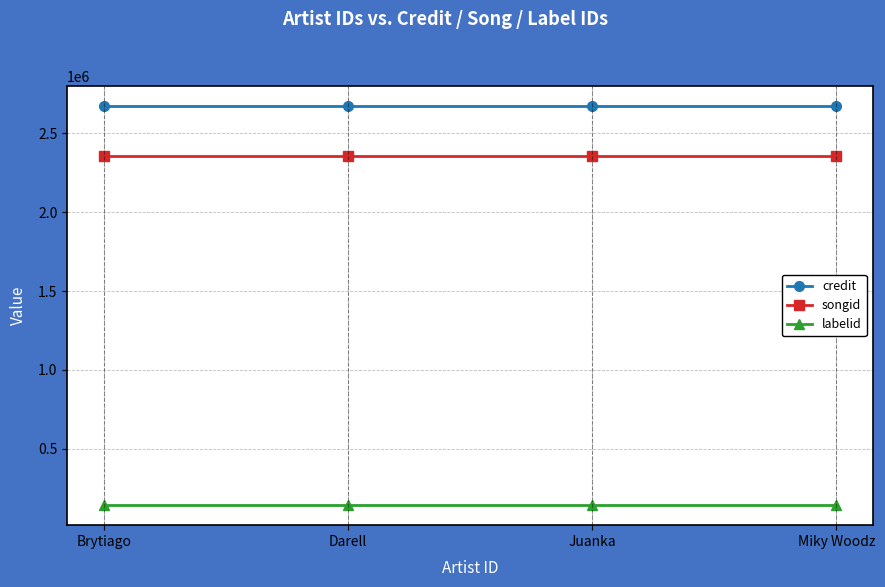

What is the spread (max minus min) of values at Brytiago?

2529861